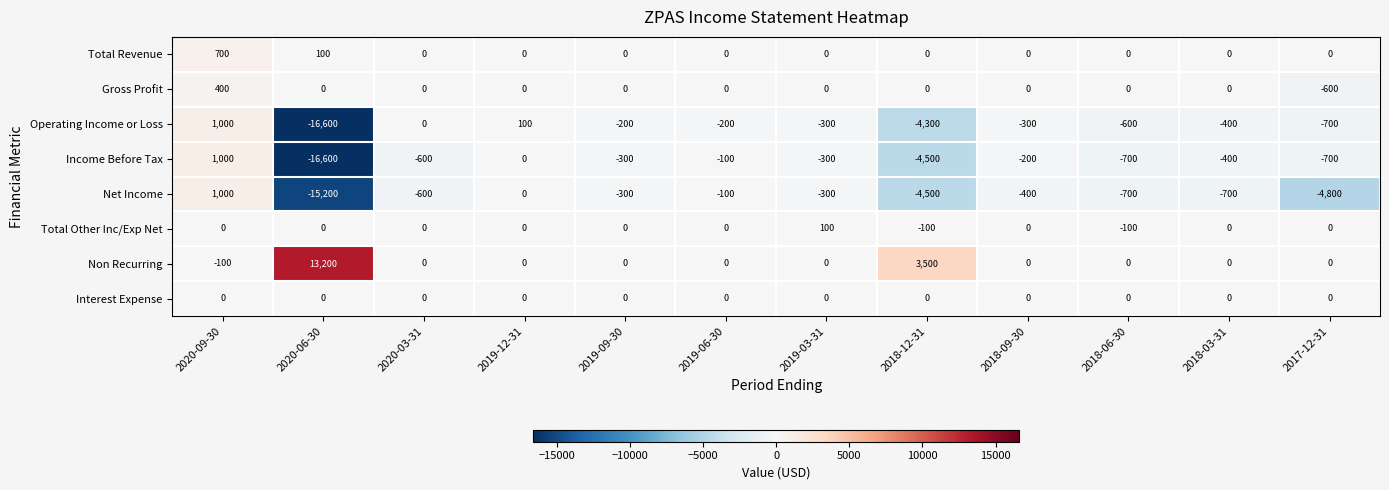

Is it true that Total Revenue equals 371 at 2018-06-30?

False